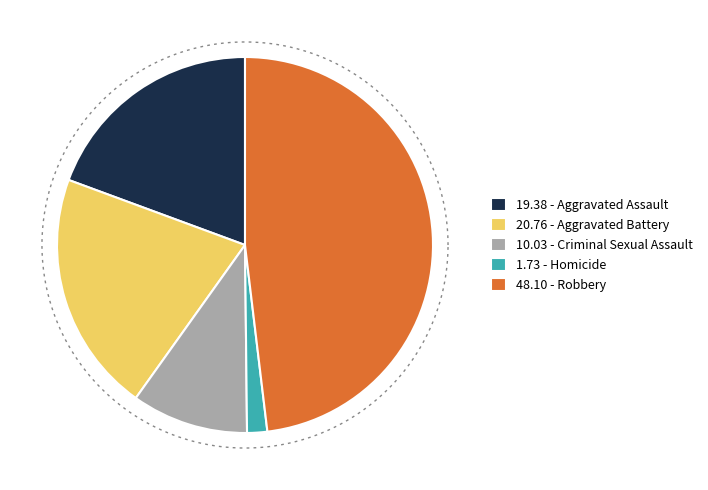

What is the largest slice in the pie chart?

Robbery